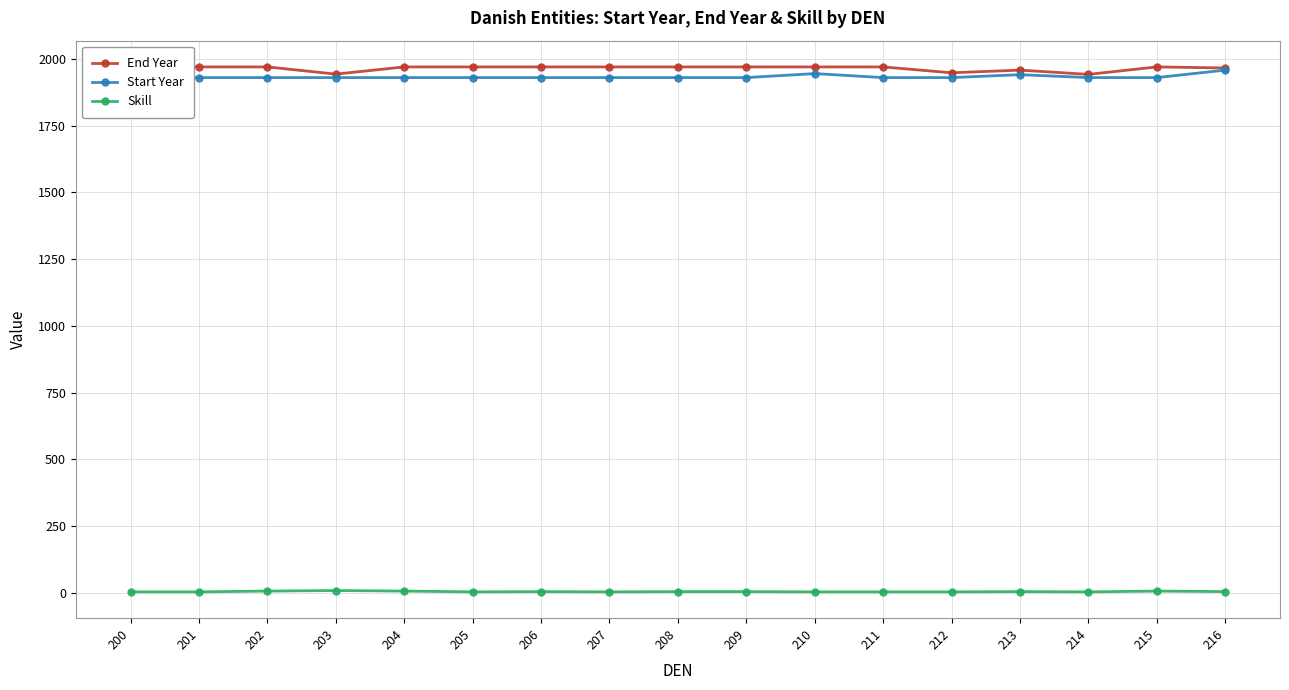

Is it true that End Year equals 1067 at 204?

False